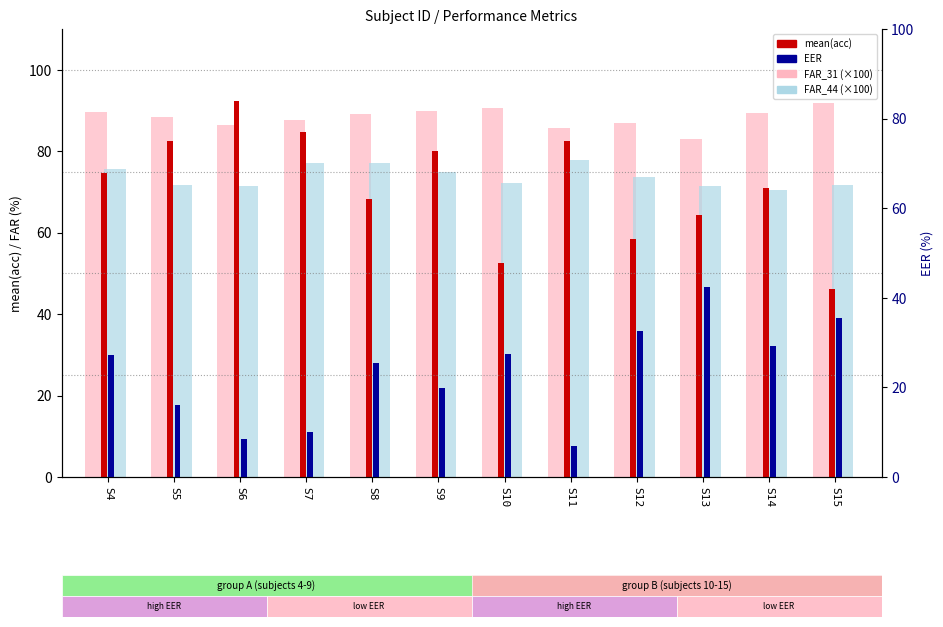

What is the maximum value shown in the chart?

92.4